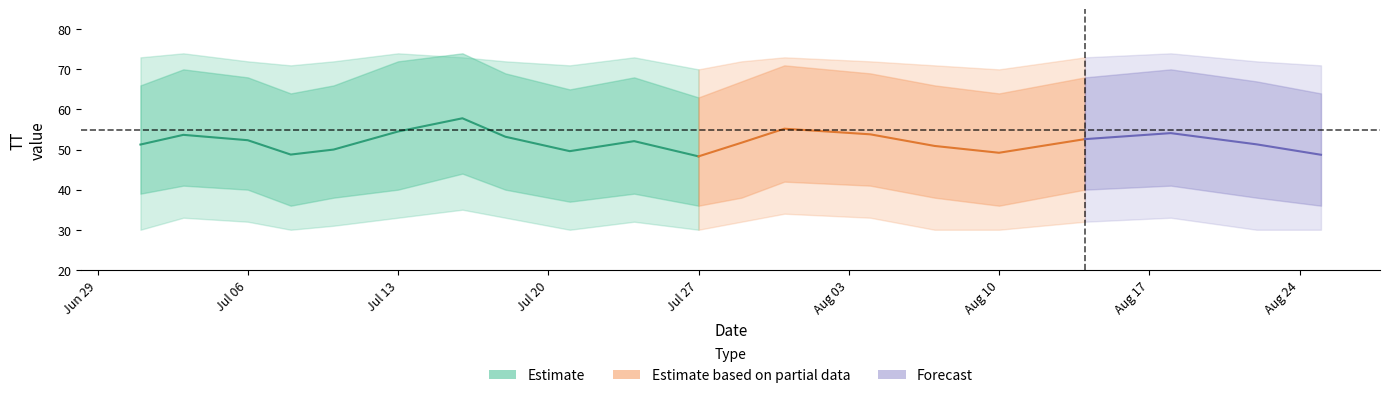

Where is the first local maximum for TT_upper1?

1